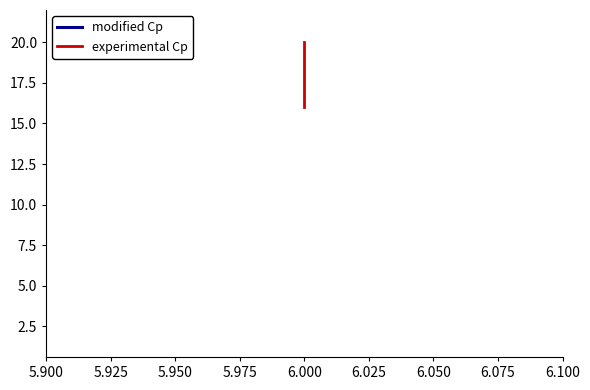

At 6.000, list the series in order from largest to smallest.

experimental Cp, modified Cp